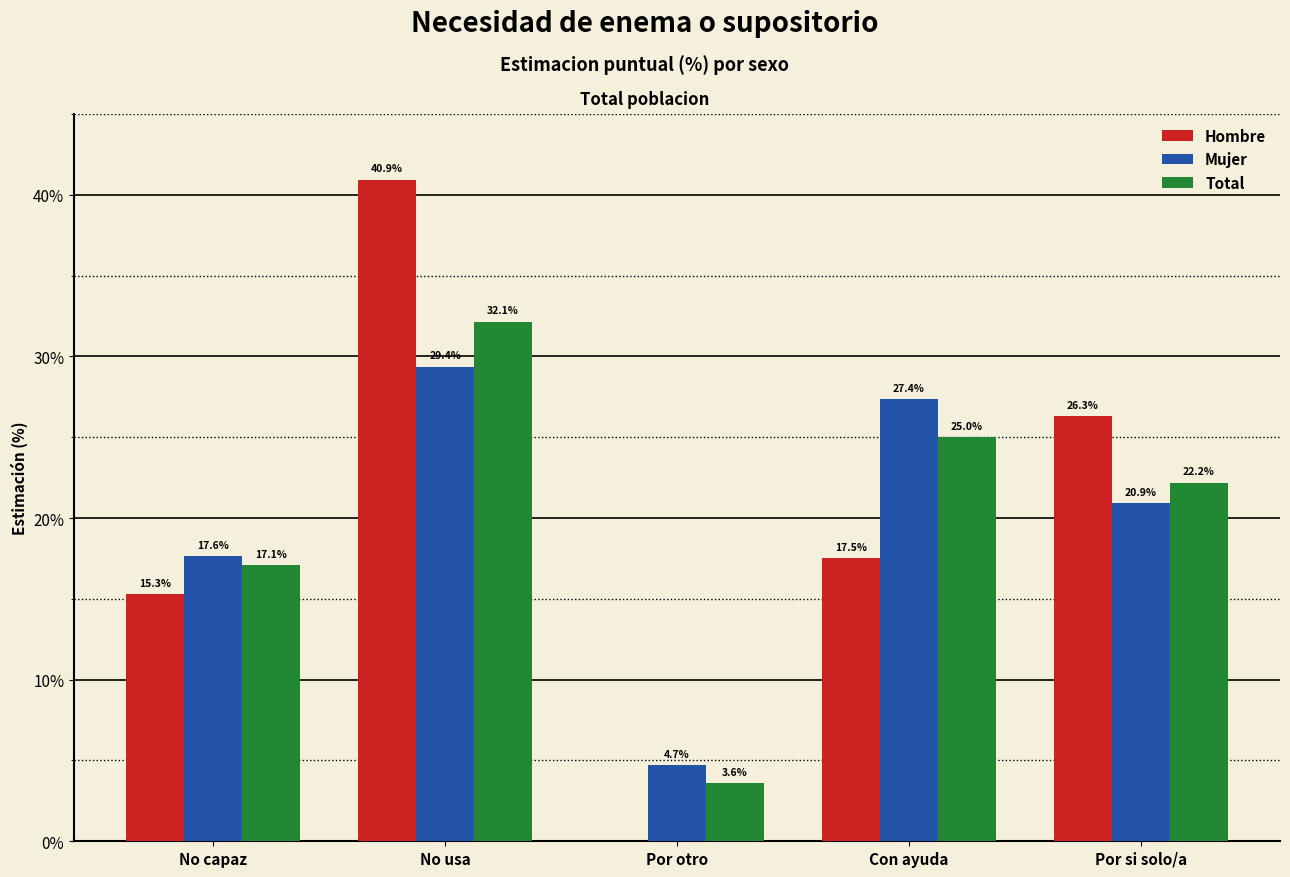

What is the average value of the Total series?

20.0